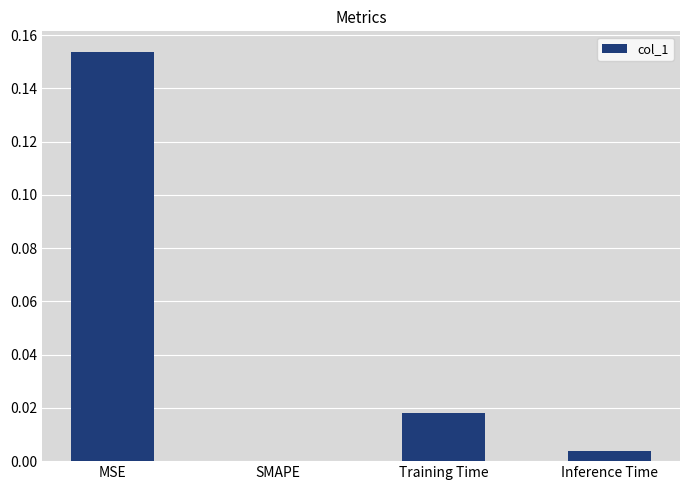

What is the change in value from MSE to Inference Time?

-0.2